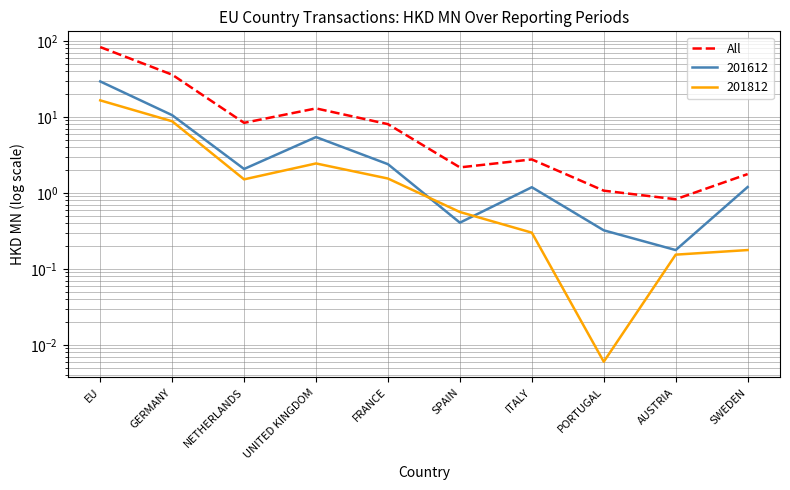

The value at AUSTRIA is 0.8. True or false?

True